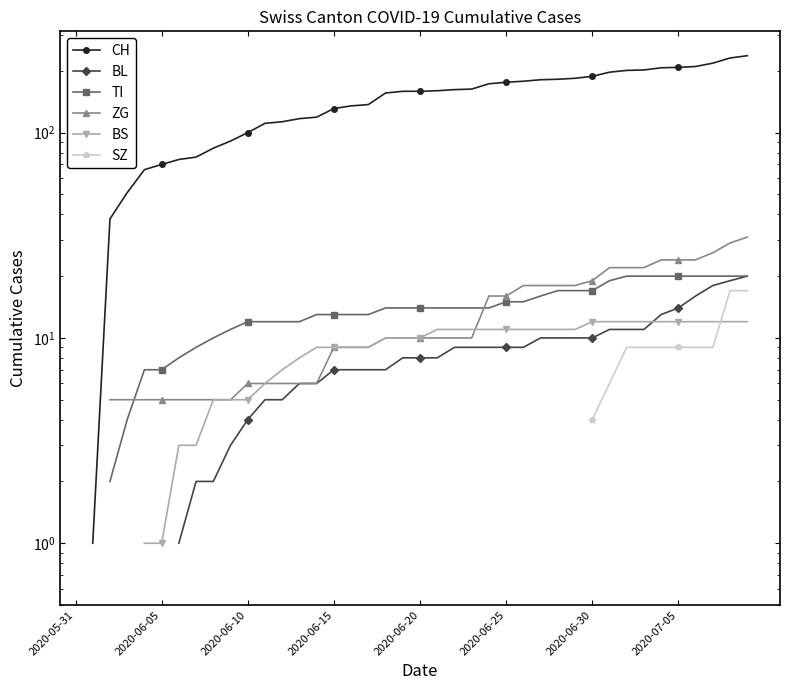

What is the total value across all series at 33?

276.0